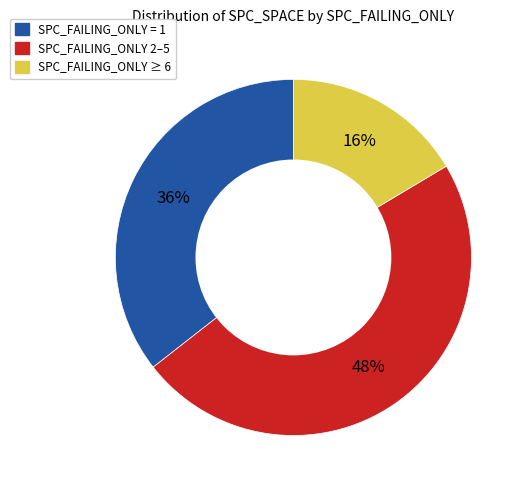

Is there any slice that represents more than half of the pie?

No